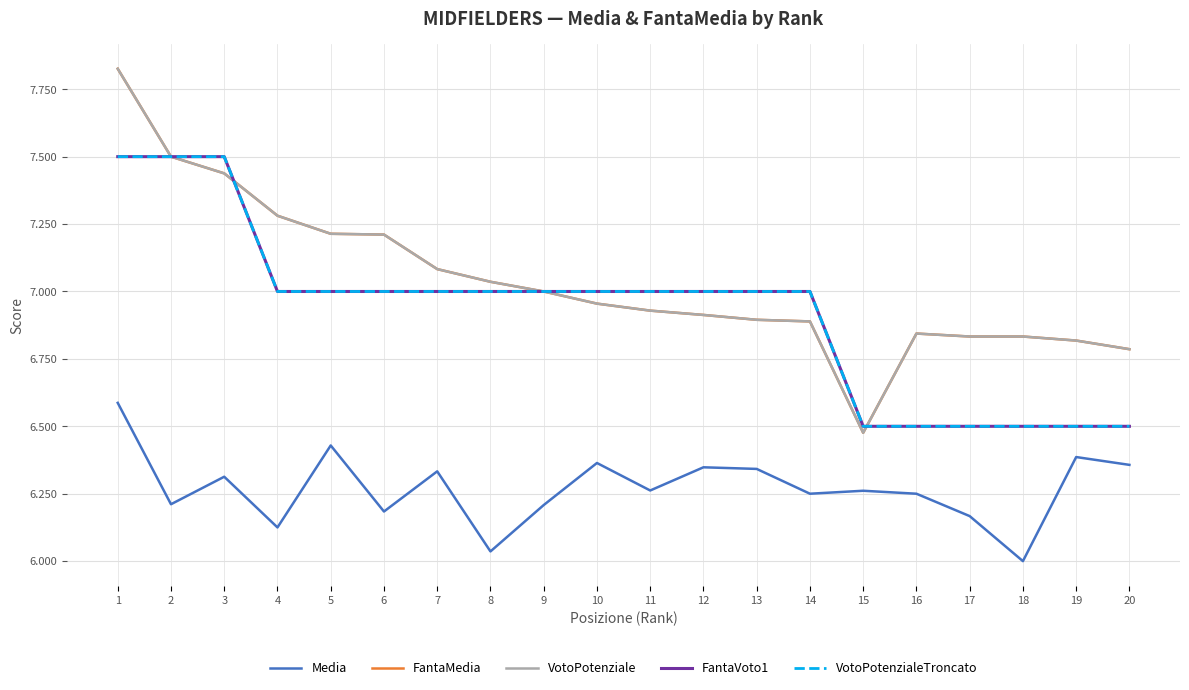

Reading right to left, what are all the values shown in this chart?

Media: 20=6.4	19=6.4	18=6.0	17=6.2	16=6.2	15=6.3	14=6.2	13=6.3	12=6.3	11=6.3	10=6.4	9=6.2	8=6.0	7=6.3	6=6.2	5=6.4	4=6.1	3=6.3	2=6.2	1=6.6
FantaMedia: 20=6.8	19=6.8	18=6.8	17=6.8	16=6.8	15=6.5	14=6.9	13=6.9	12=6.9	11=6.9	10=7.0	9=7.0	8=7.0	7=7.1	6=7.2	5=7.2	4=7.3	3=7.4	2=7.5	1=7.8
VotoPotenziale: 20=6.8	19=6.8	18=6.8	17=6.8	16=6.8	15=6.5	14=6.9	13=6.9	12=6.9	11=6.9	10=7.0	9=7.0	8=7.0	7=7.1	6=7.2	5=7.2	4=7.3	3=7.4	2=7.5	1=7.8
FantaVoto1: 20=6.5	19=6.5	18=6.5	17=6.5	16=6.5	15=6.5	14=7.0	13=7.0	12=7.0	11=7.0	10=7.0	9=7.0	8=7.0	7=7.0	6=7.0	5=7.0	4=7.0	3=7.5	2=7.5	1=7.5
VotoPotenzialeTroncato: 20=6.5	19=6.5	18=6.5	17=6.5	16=6.5	15=6.5	14=7.0	13=7.0	12=7.0	11=7.0	10=7.0	9=7.0	8=7.0	7=7.0	6=7.0	5=7.0	4=7.0	3=7.5	2=7.5	1=7.5